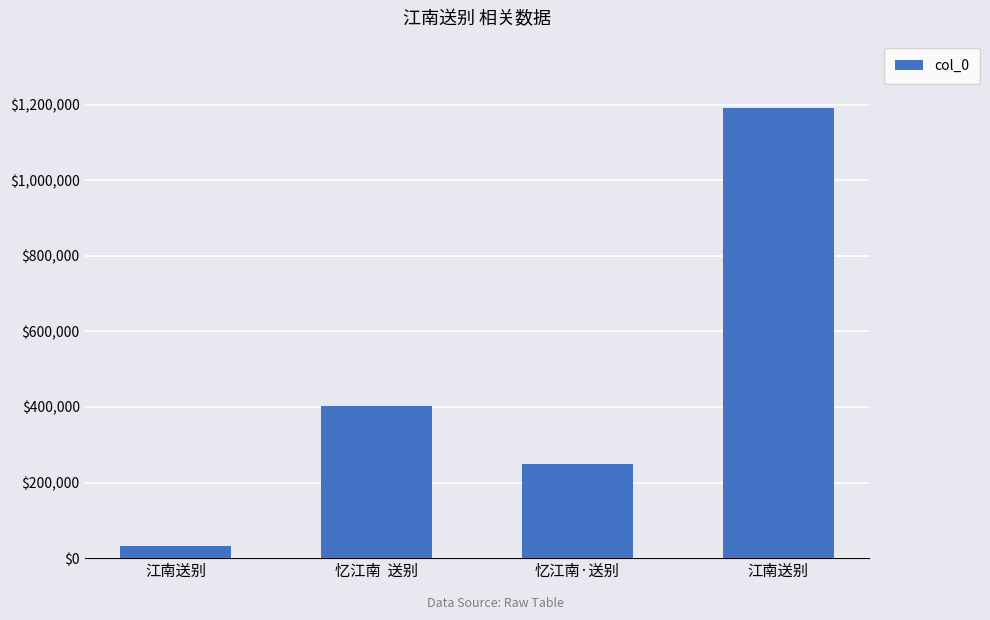

At which label does the data first exceed 401635?

江南送别